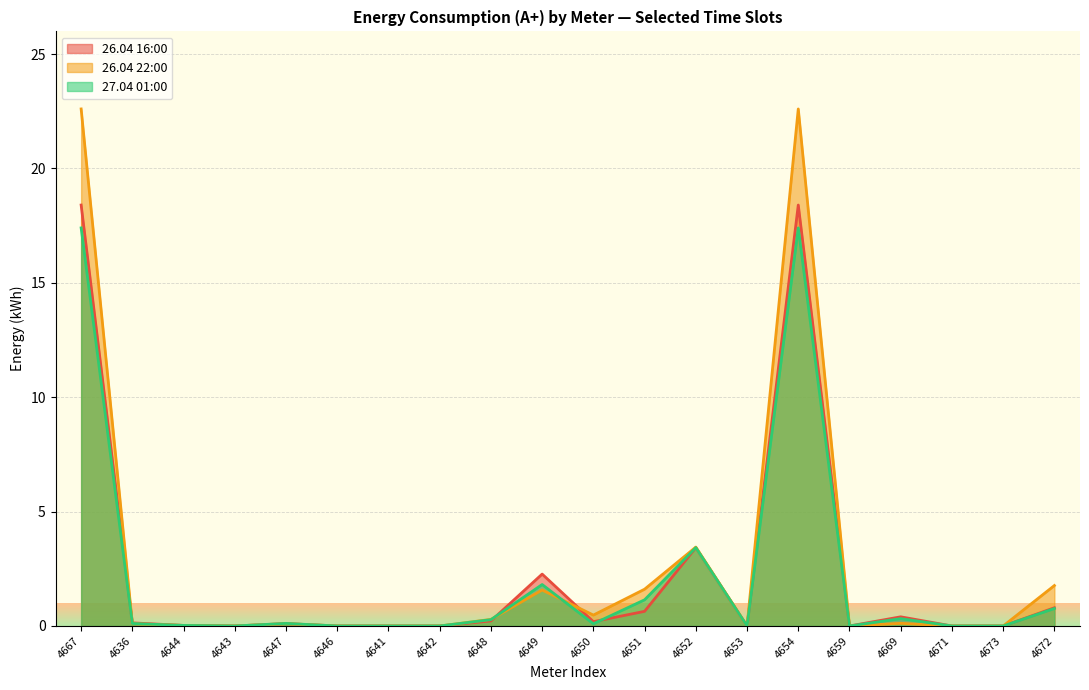

How many interior local valleys does the 27.04 01:00 series have?

4